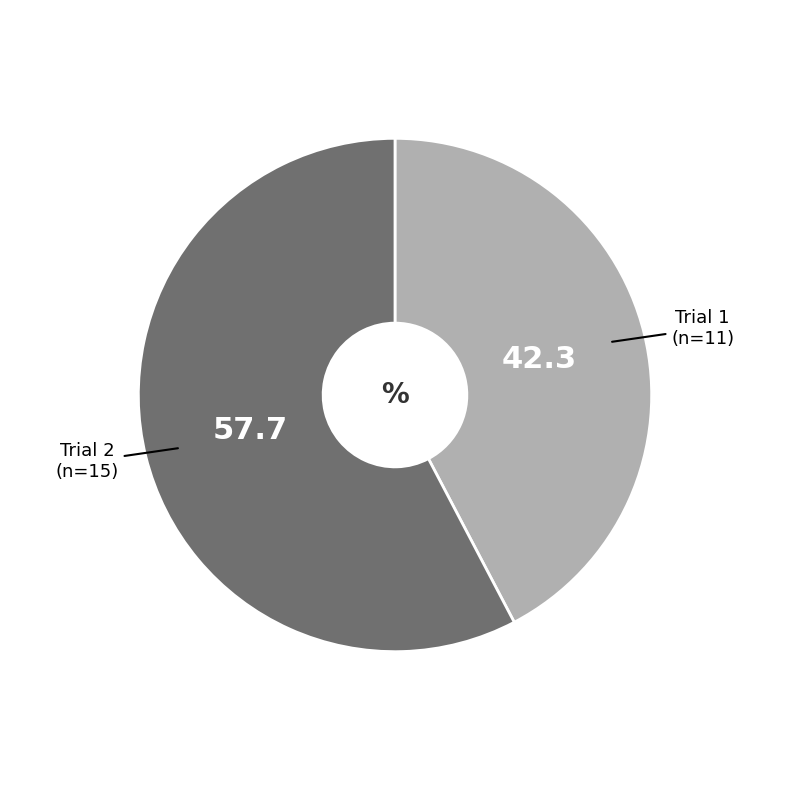

How many slices are in this pie chart?

2